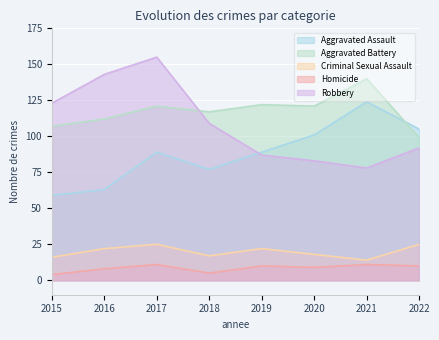

What is the spread (max minus min) of values at 2015?

119